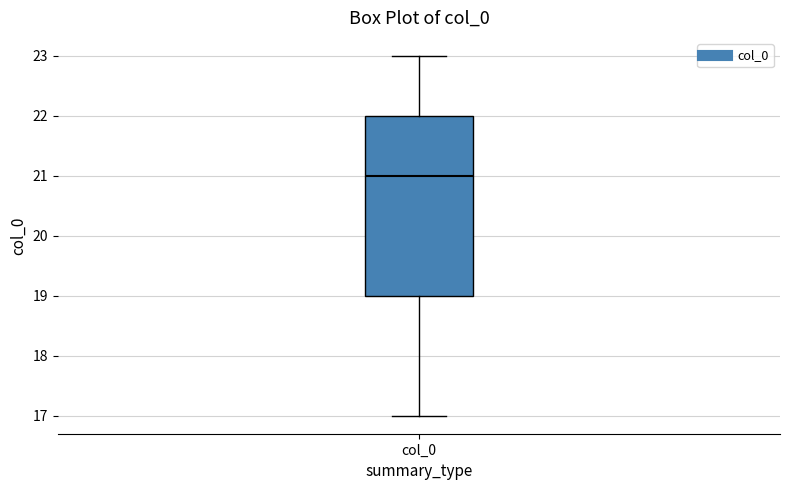

Transcribe this box plot: give where the median line is, the range the box spans, and where the two whiskers end, as read against the y-axis. The values are not printed on the chart, so give them approximately, as read against the axis.

median 21, box 19 to 22, whiskers 17 to 23